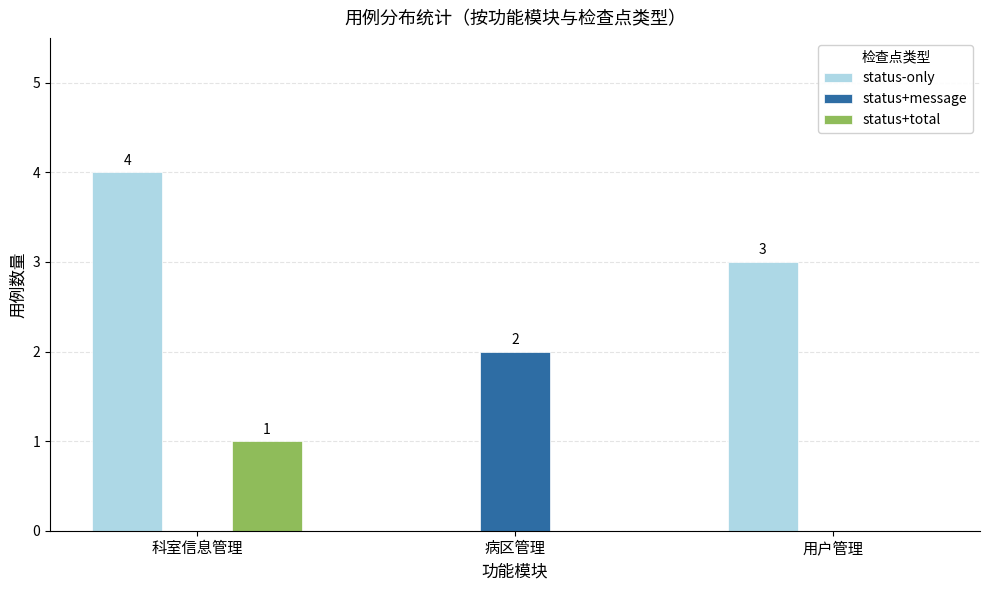

Which category has the highest value in the status+message series?

病区管理